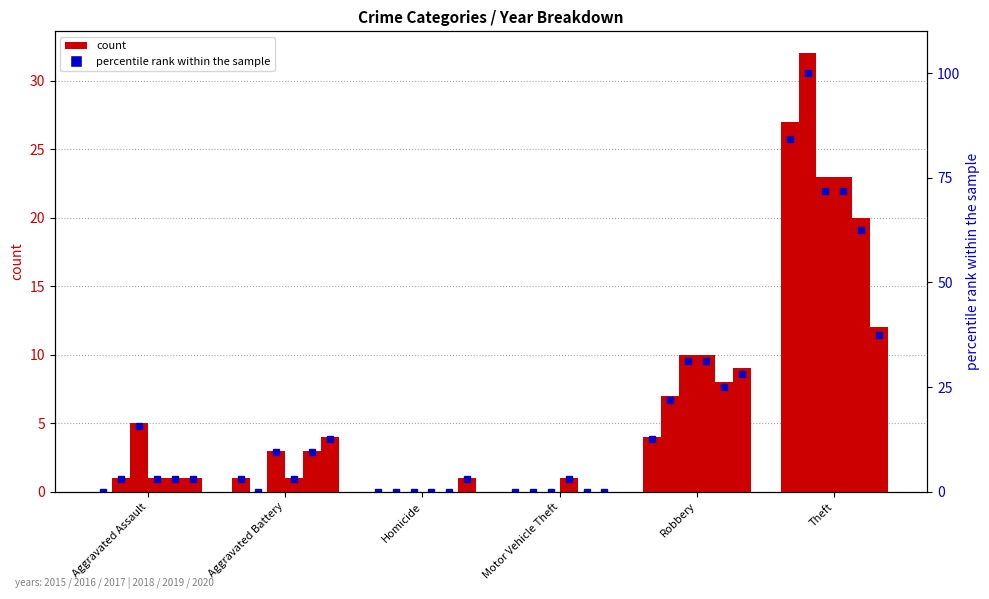

List the labels in order of 2018 pct value, largest first.

Theft, Robbery, Aggravated Assault, Aggravated Battery, Motor Vehicle Theft, Homicide